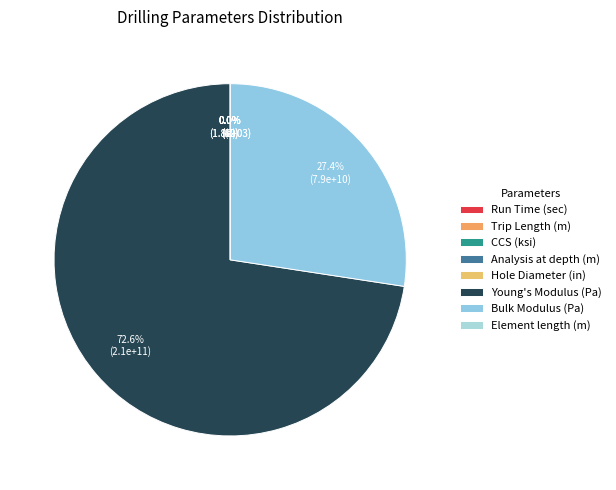

Which category accounts for the majority?

Young's Modulus (Pa)